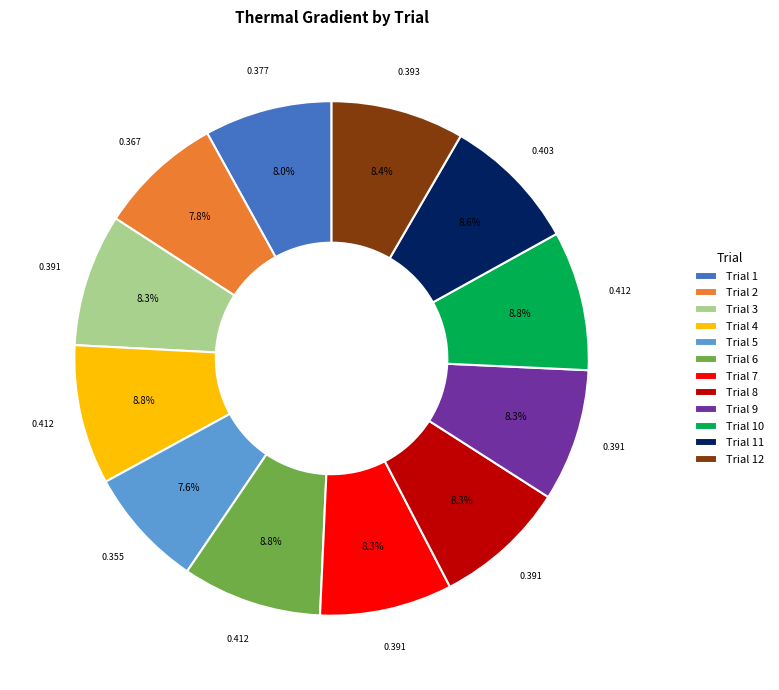

Is Trial 7 the majority of the pie?

No